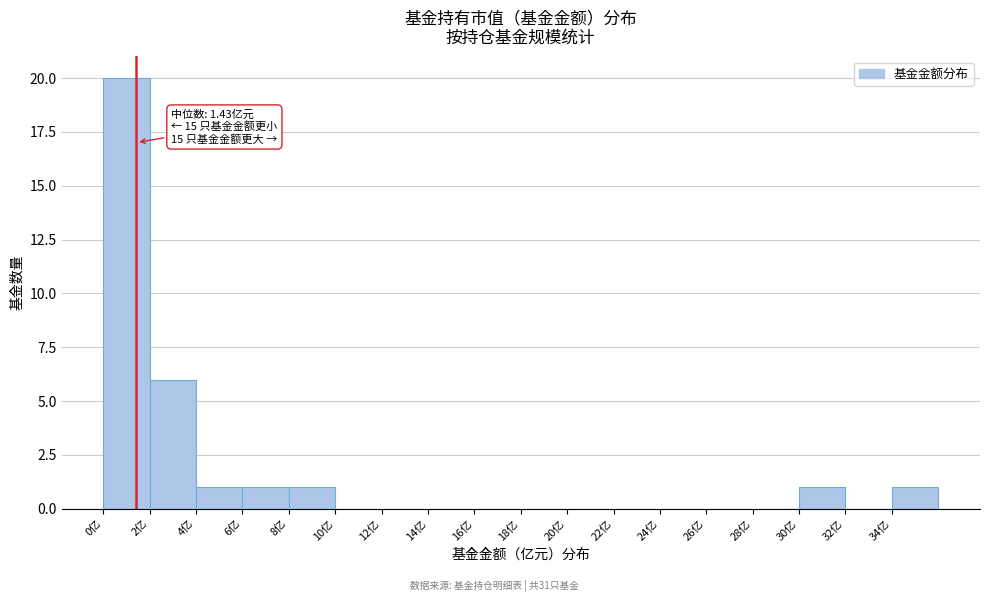

Over which range of the x-axis is the bar tallest?

0 to 2